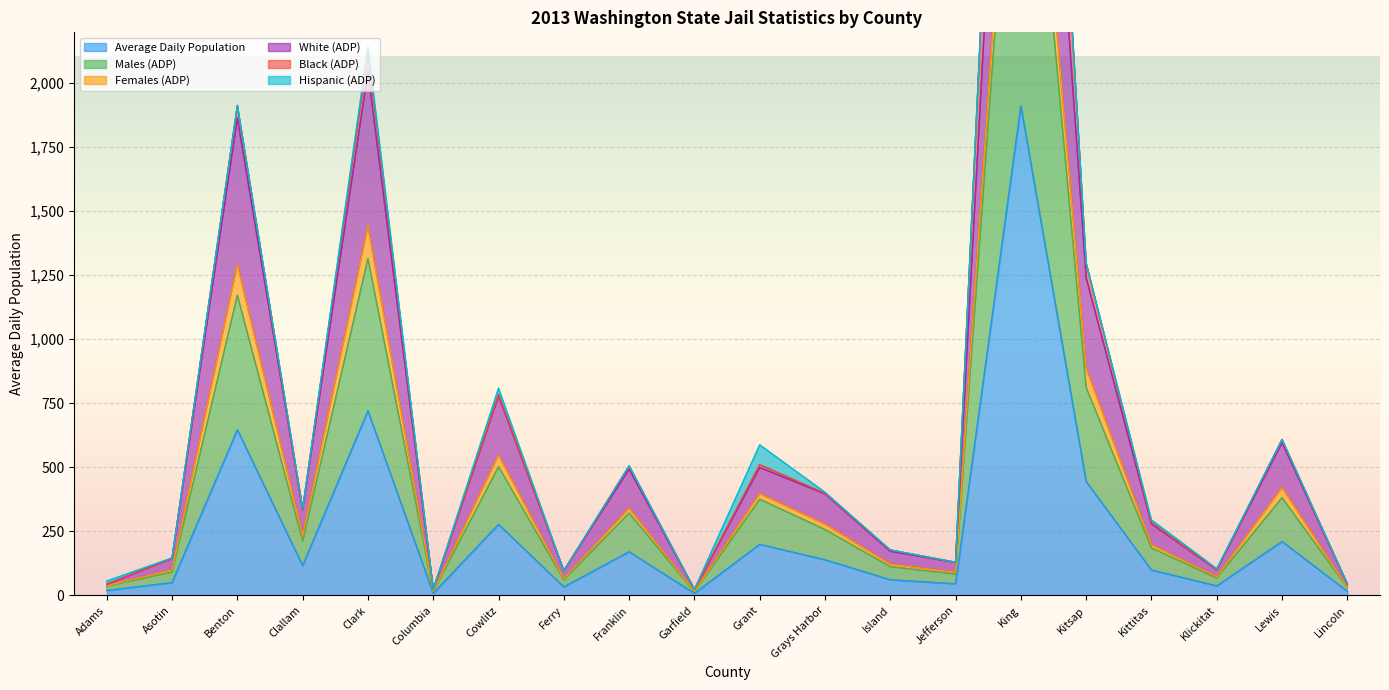

True or false: Males (ADP) and Females (ADP) intersect in this chart.

False